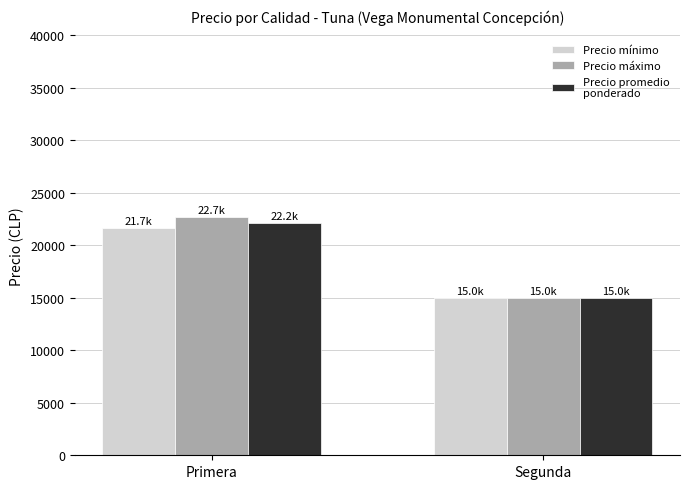

Which category has the lowest value across all series?

Segunda